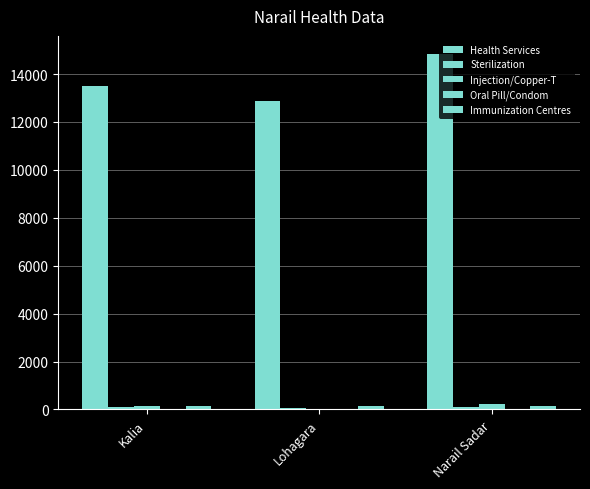

How many series are shown in this chart?

5